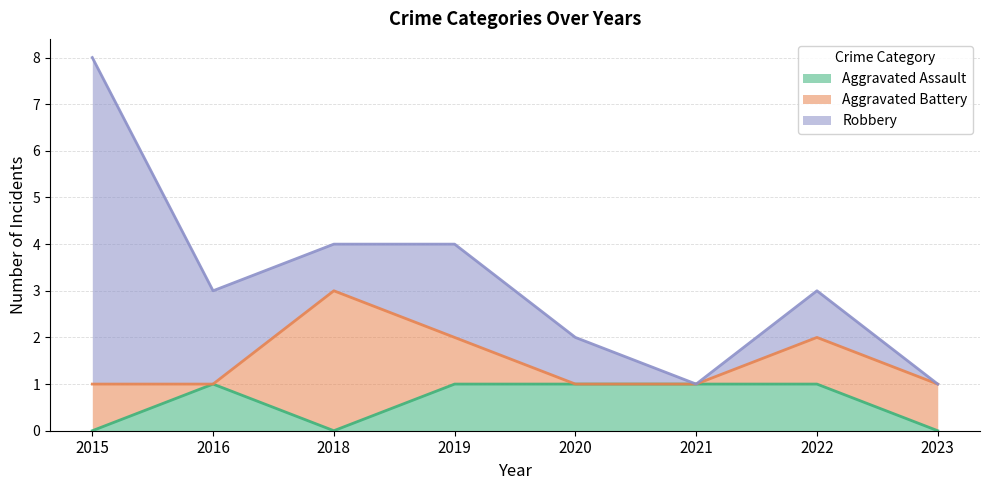

What is the total value across all series at 2019?

4